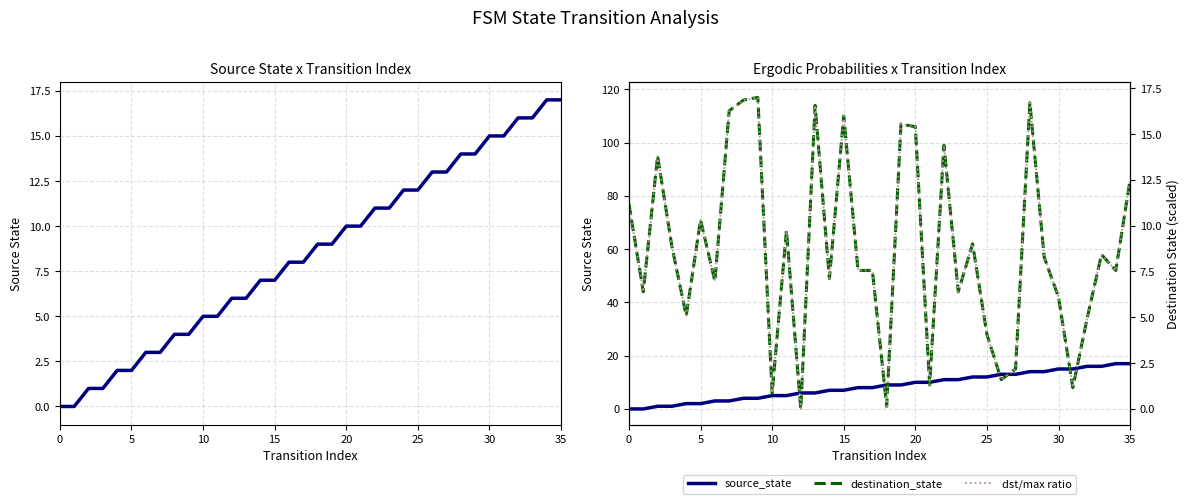

How many values in dst/max ratio are above zero?

35